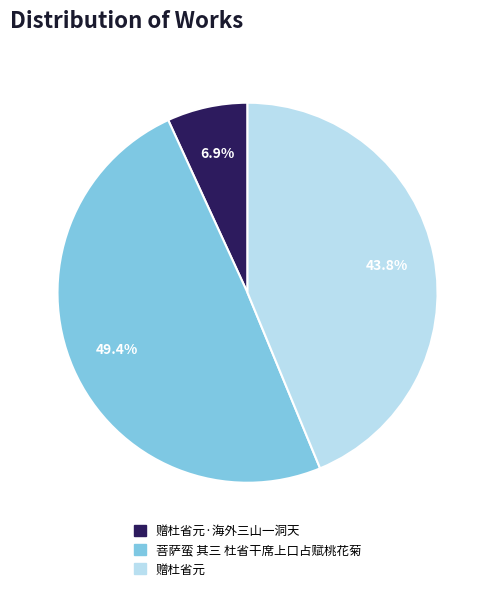

Is there a majority slice in this chart?

No